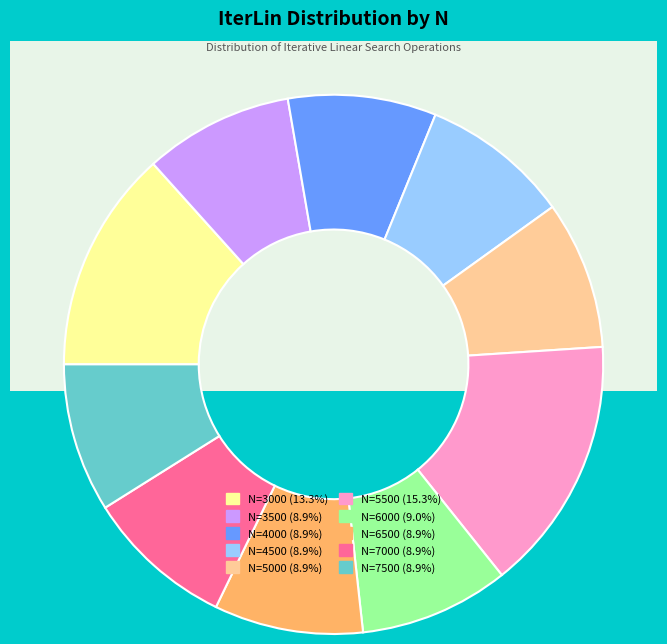

Is it true that 5000 is 18% of the pie?

False